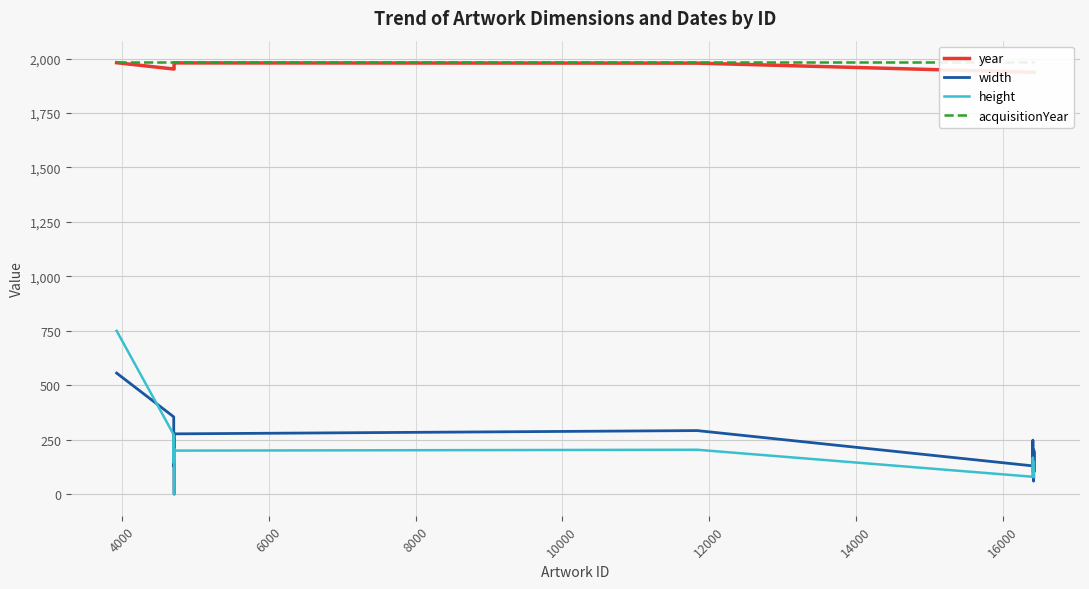

Which series has the largest range (max minus min)?

height